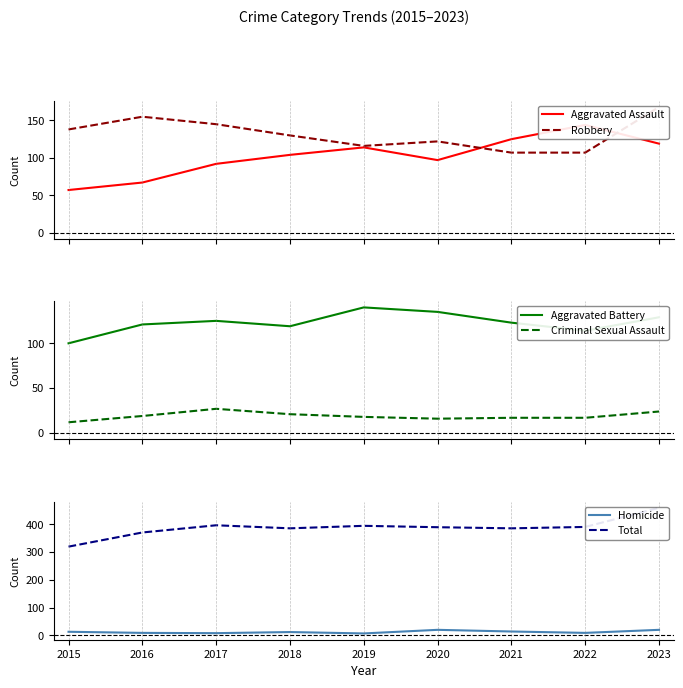

At which label does Aggravated Assault first exceed 104?

2019